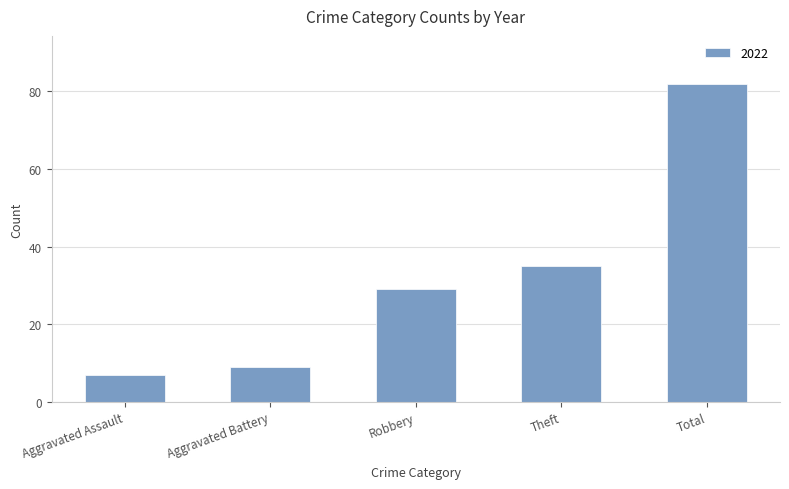

Reading left to right, transcribe all the data shown in this chart.

Aggravated Assault=7	Aggravated Battery=9	Robbery=29	Theft=35	Total=82